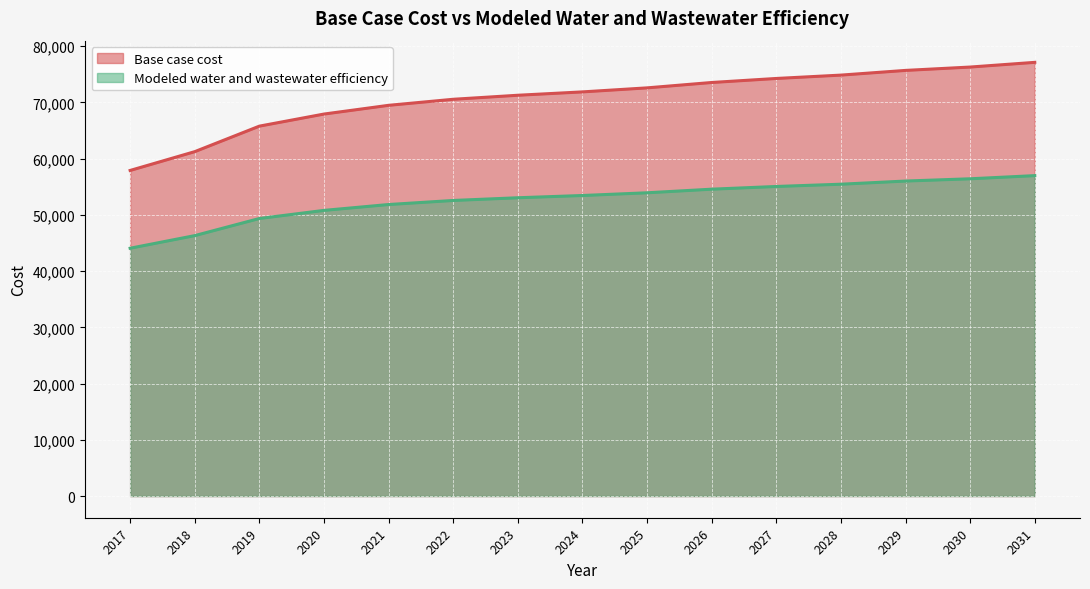

The value of Modeled water and wastewater efficiency at 2025 is 53928.6. True or false?

True